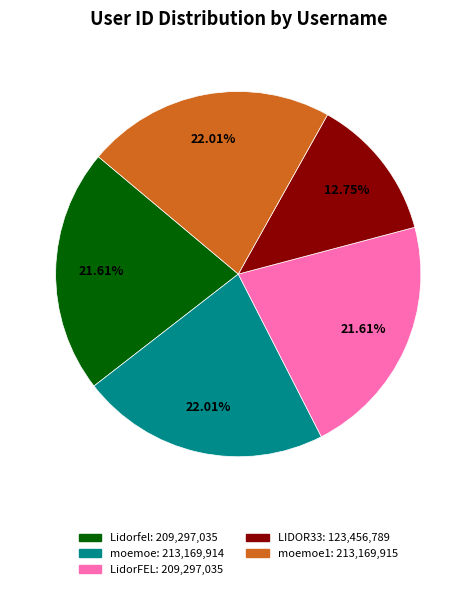

To the nearest percent, what is the difference between the largest and smallest slice percentages?

9%